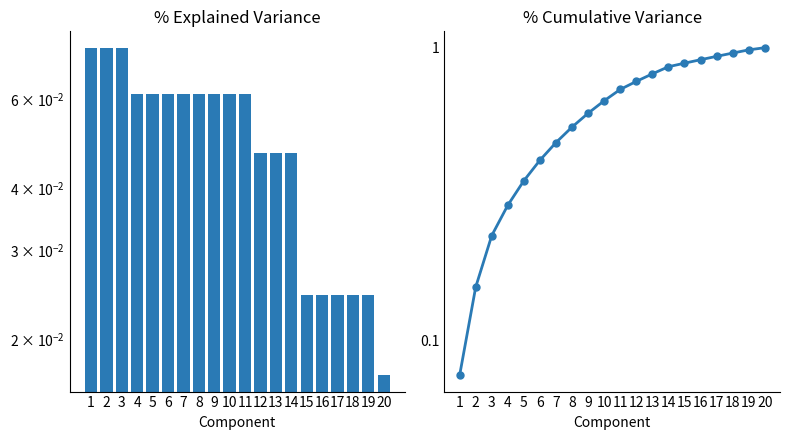

What is the sum of all % Explained Variance values?

1.0